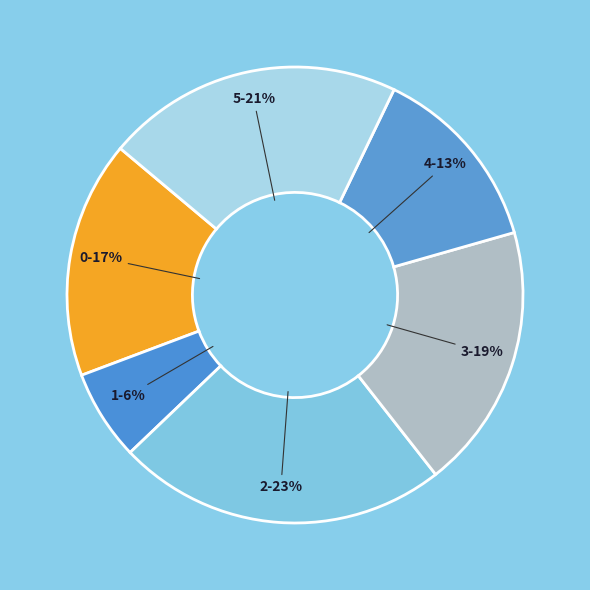

Approximately how many times larger is the value at 4 compared to 3?

0.7